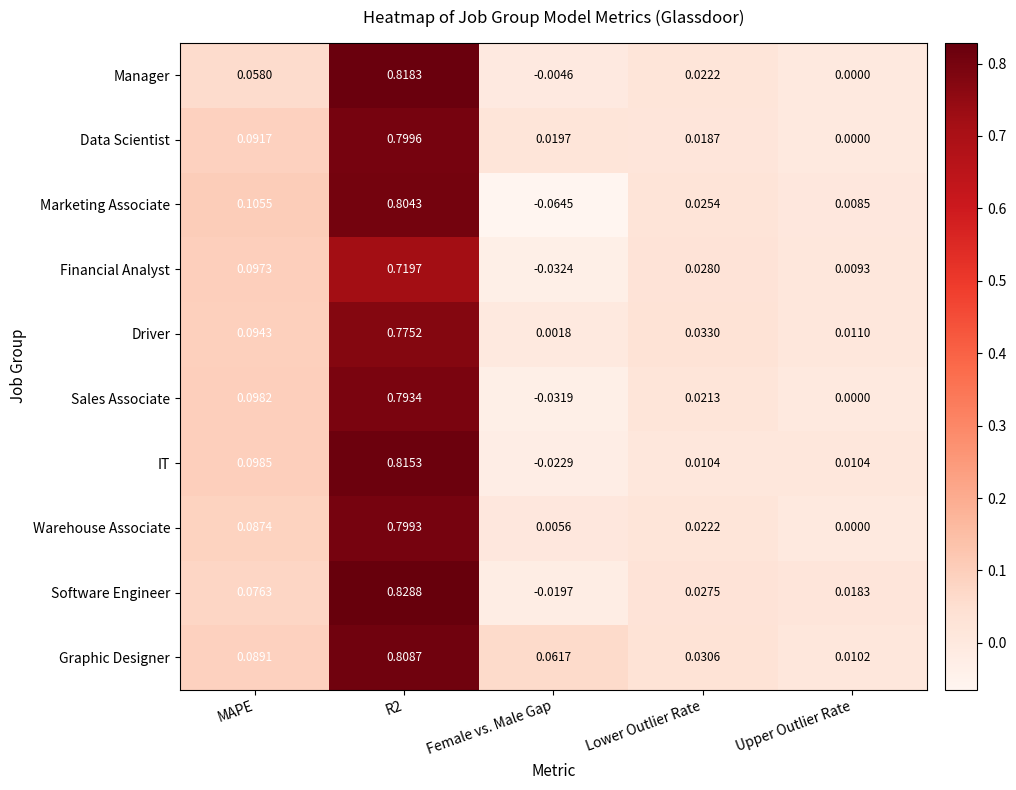

Which series has the largest total across all categories?

Graphic Designer